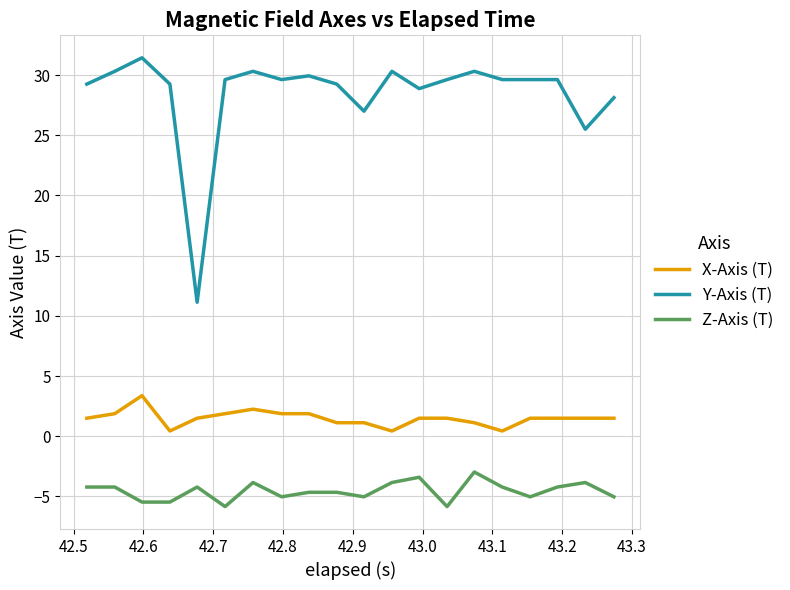

List the series in order of their peak value, highest first.

Y-Axis (T), X-Axis (T), Z-Axis (T)